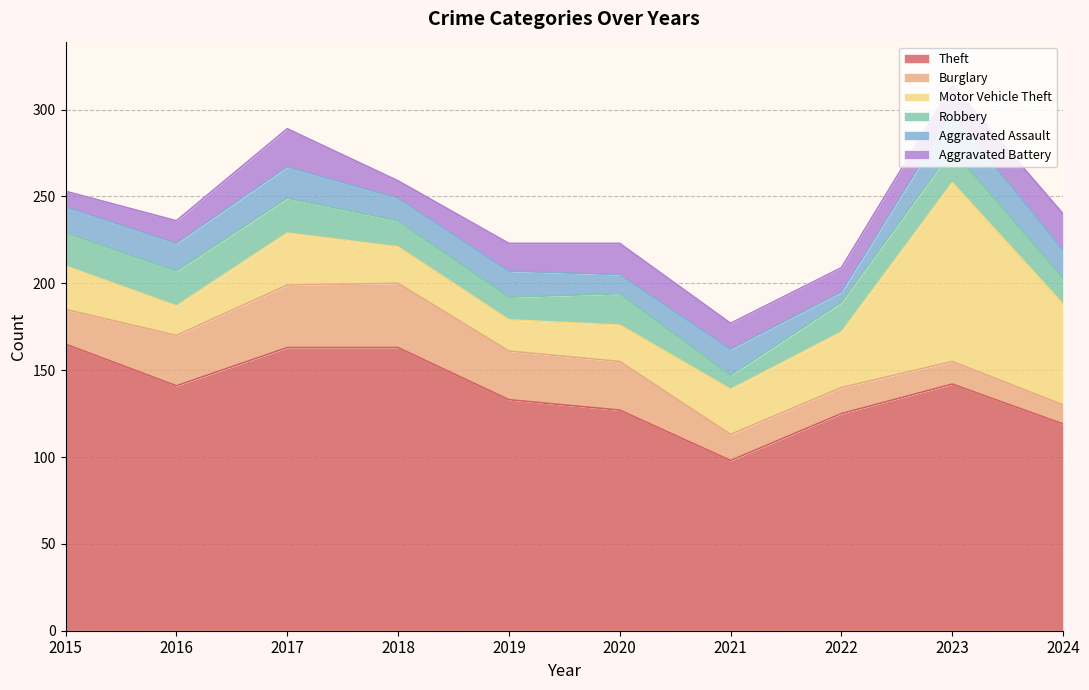

True or false: Theft has a value of 66 at 2024.

False